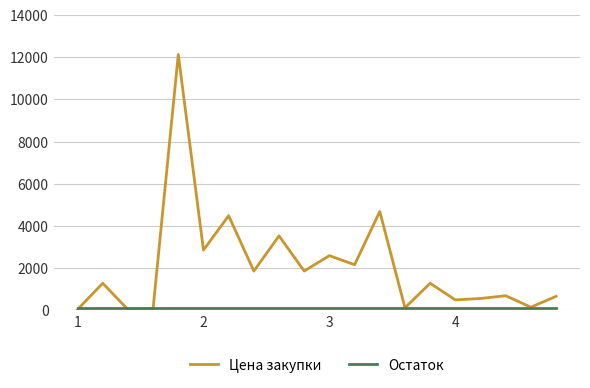

How many interior local valleys does the Цена закупки series have?

8